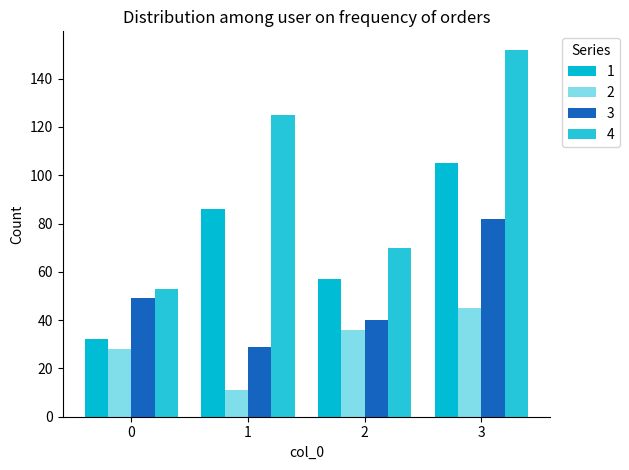

At 1, list the series in order from largest to smallest.

4, 1, 3, 2